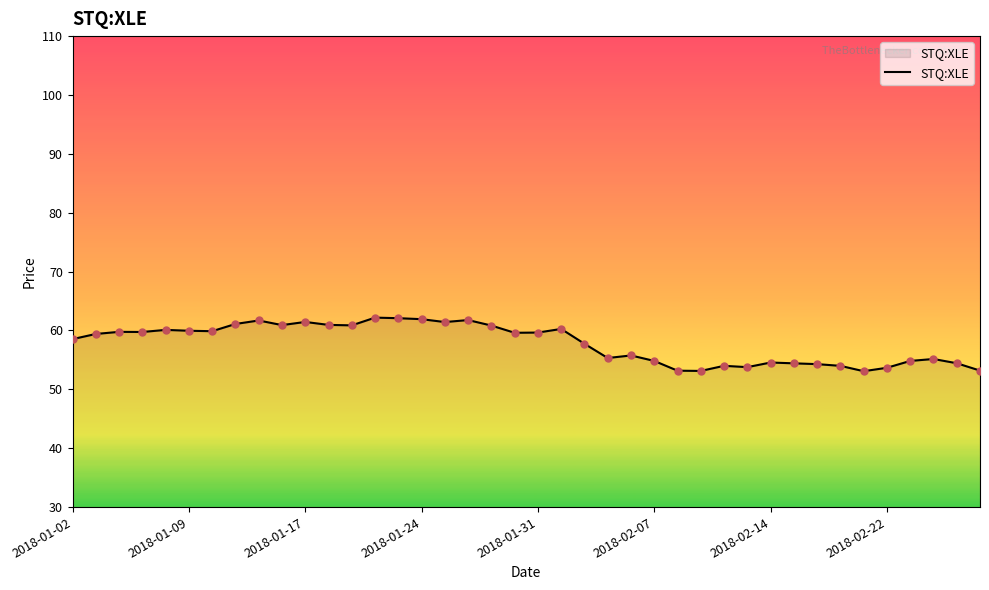

What is the difference between the maximum and minimum values?

9.1